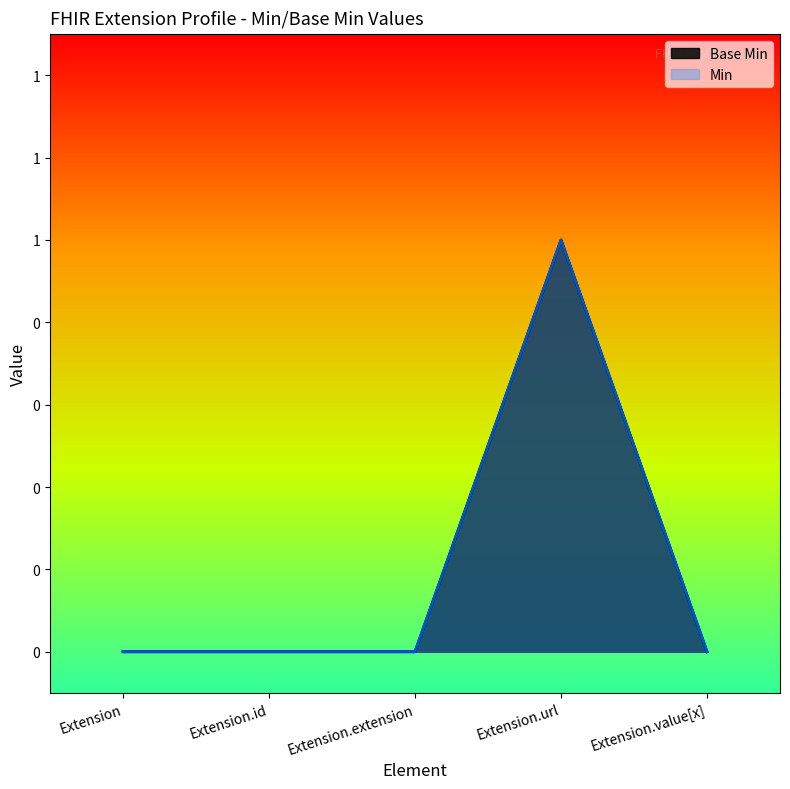

What is the label of the 5th point from the right?

Extension